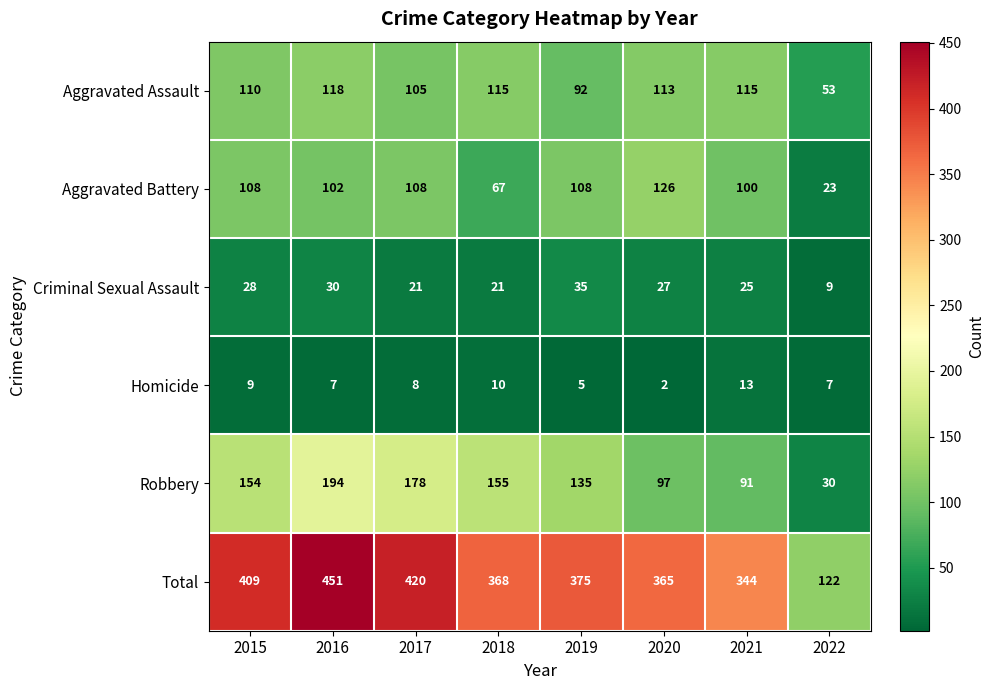

What is the difference between the maximum and minimum values in the Homicide series?

11